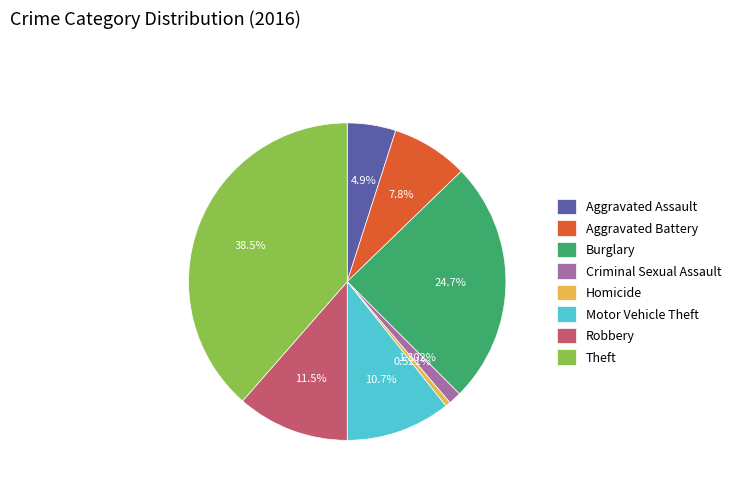

Count the number of slices in the pie.

8